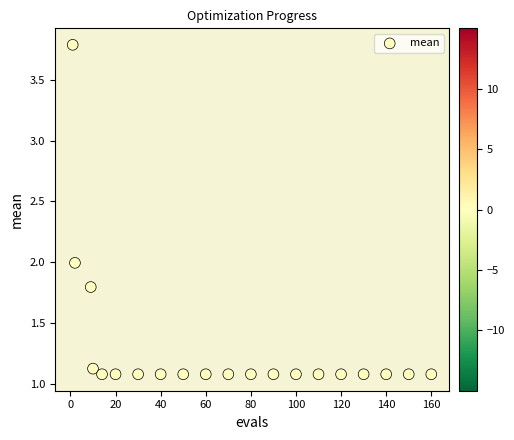

What is the range of X values (max minus min)?

159.0